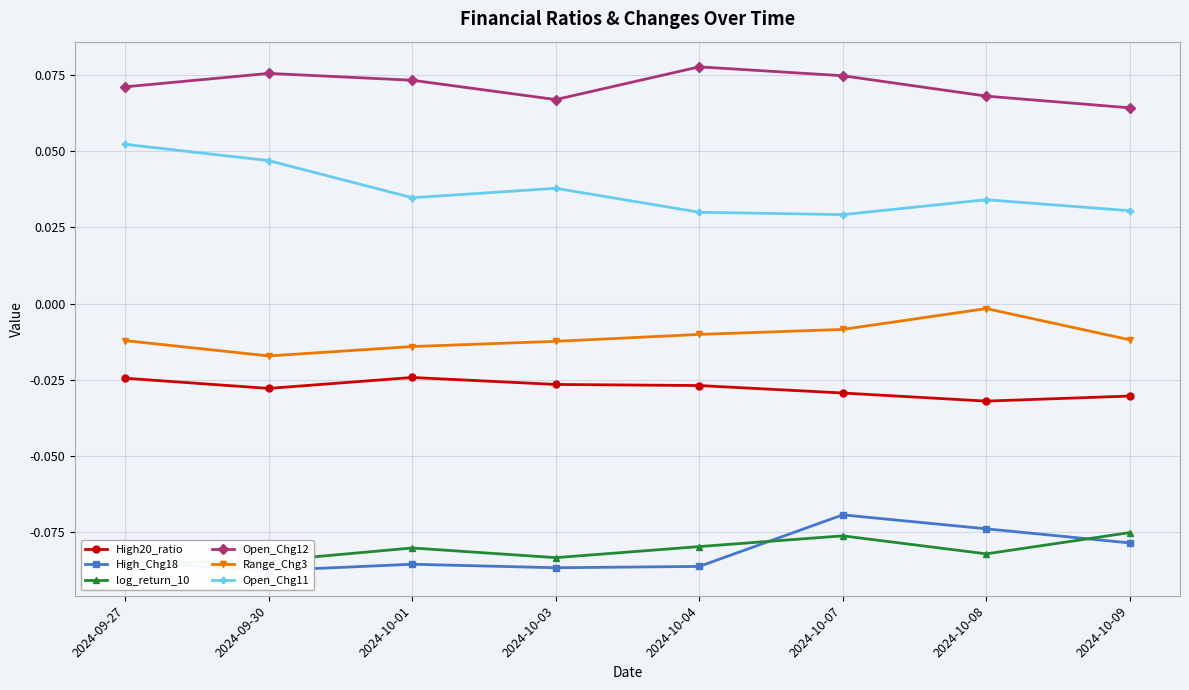

True or false: High20_ratio and Open_Chg11 intersect in this chart.

False